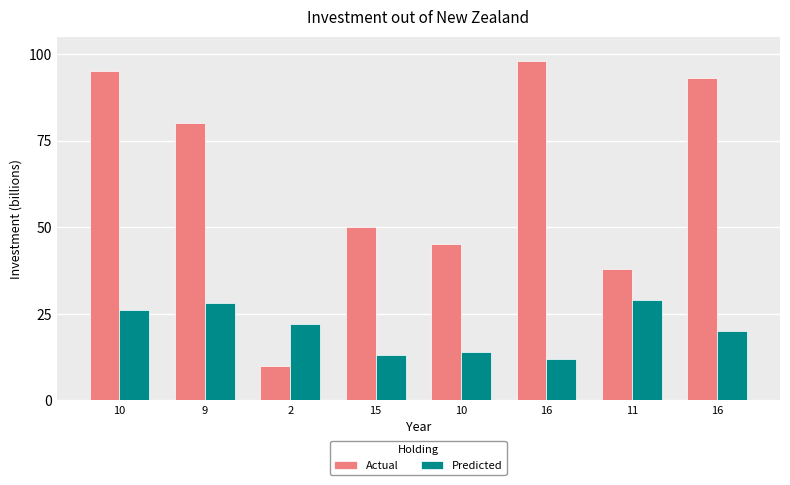

Where does the Actual series first go above 80?

10